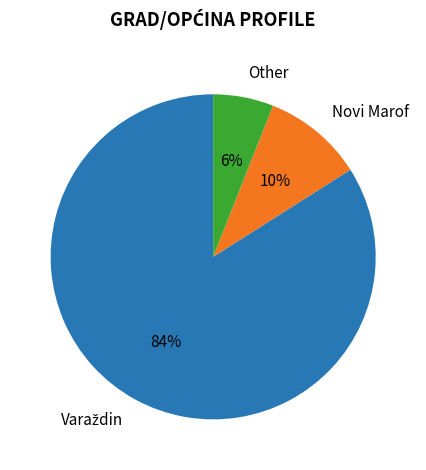

To the nearest percent, what is the difference between the Novi Marof and Other slice percentages?

4%